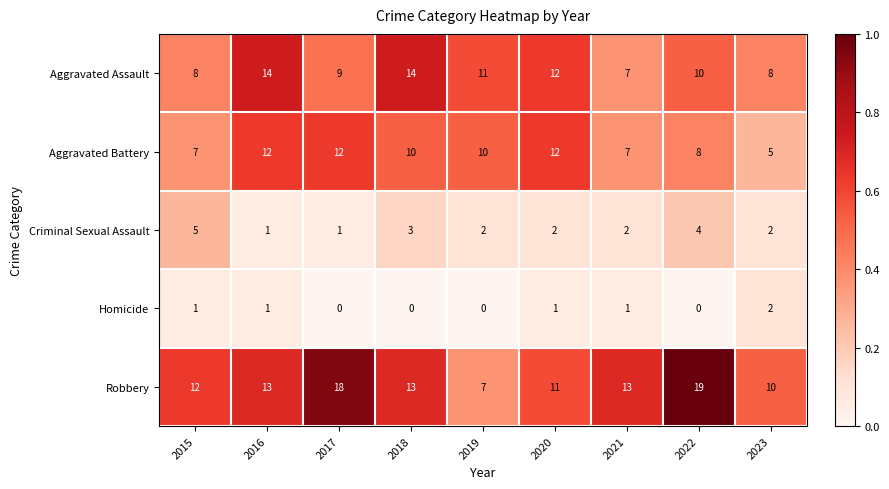

Where is Aggravated Assault nearest to the value 10?

2022